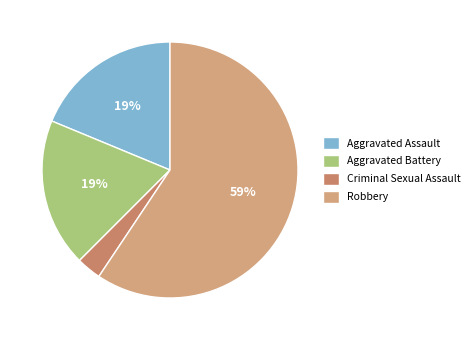

Is there a majority slice in this chart?

Yes